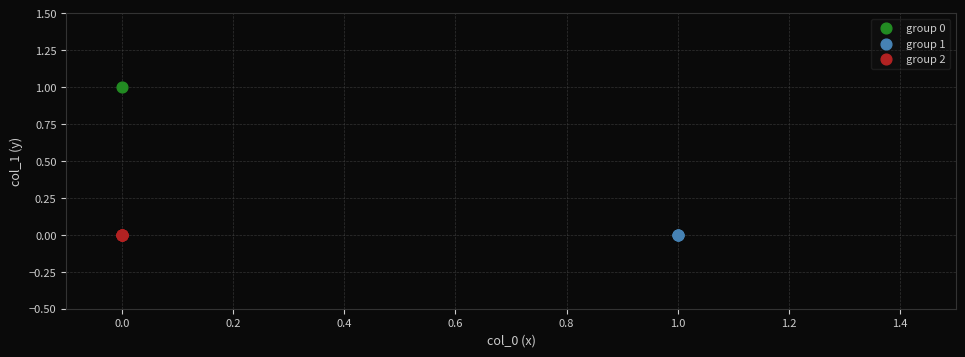

What are all the series names shown in the legend?

group 0, group 1, group 2